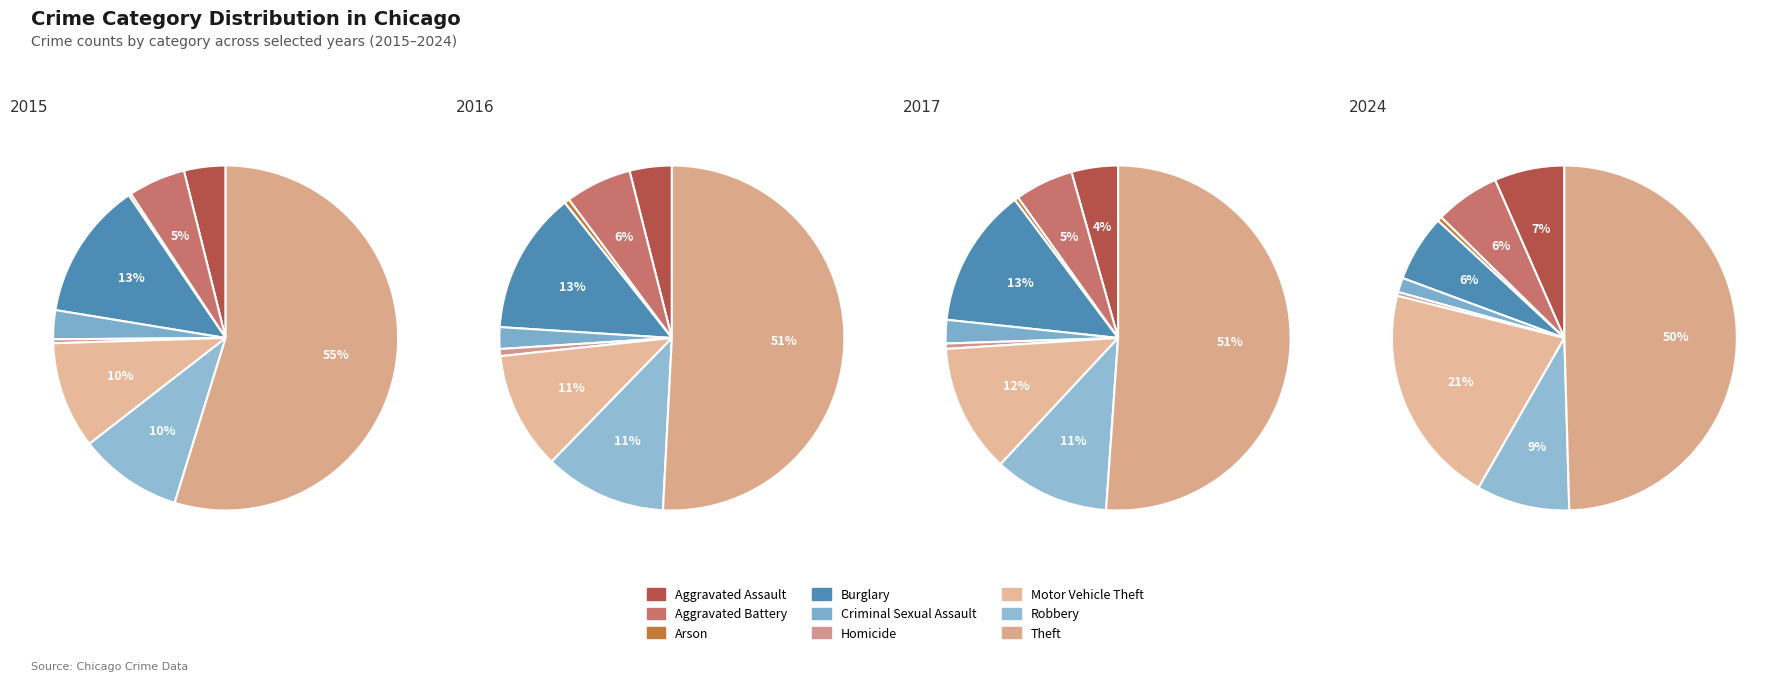

The Theft slice represents 60% of the pie. True or false?

False